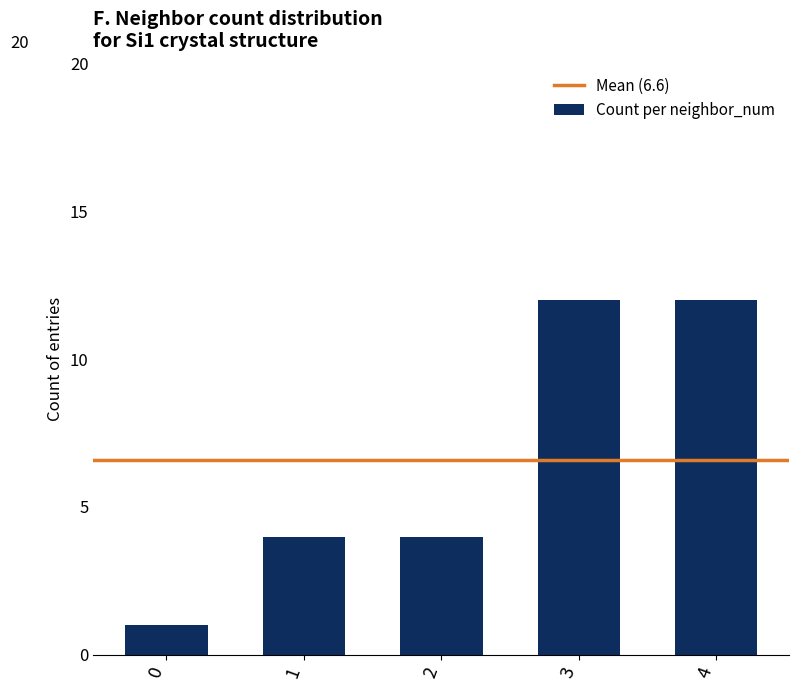

What is the greatest value displayed?

12